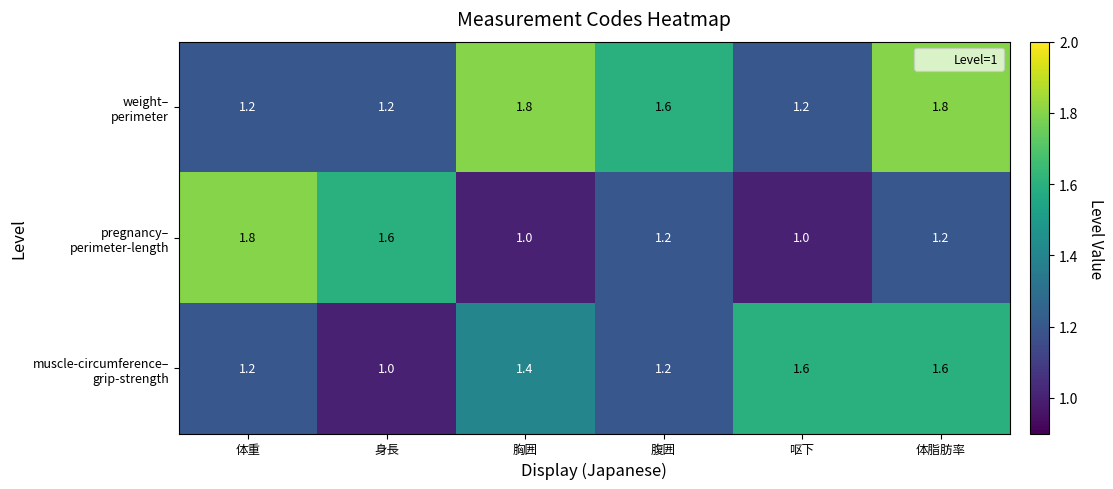

At how many categories does at least one series exceed 1?

6